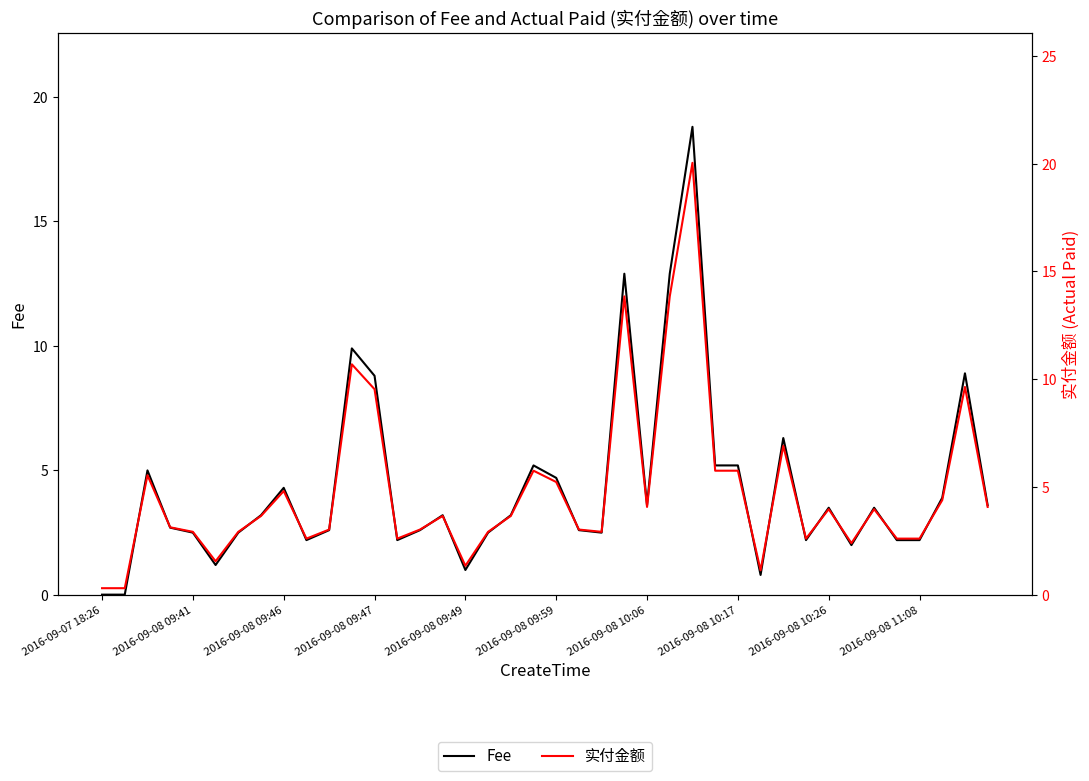

What is the maximum value shown in the chart?

20.0